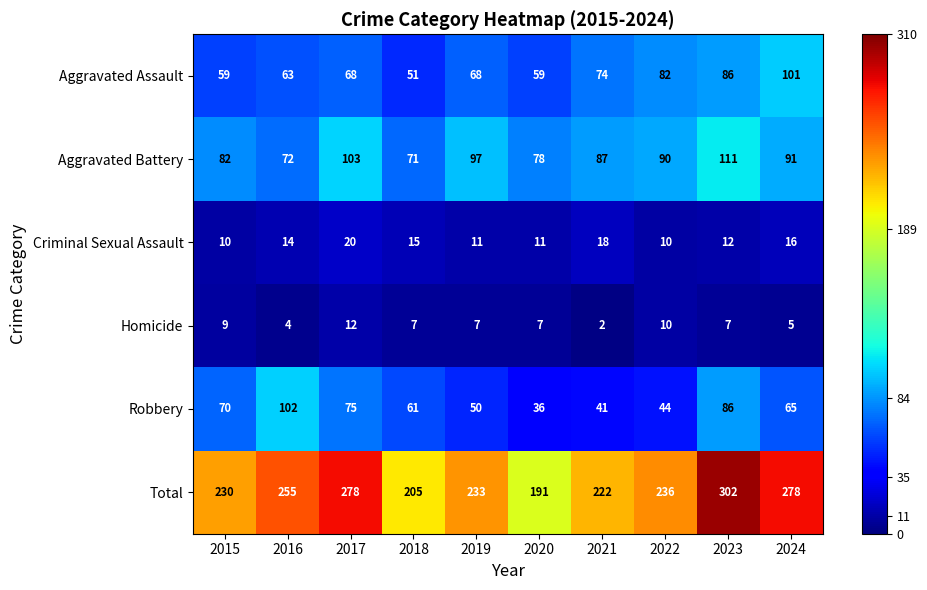

At which label does Robbery first exceed 65?

2015